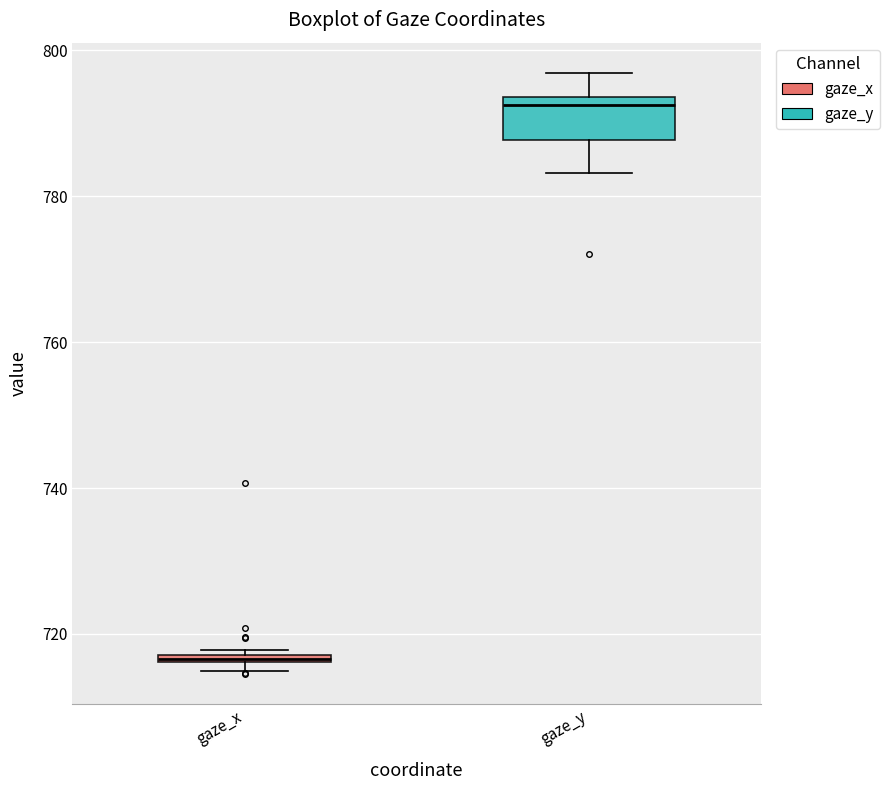

Where is the upper edge of the box for gaze_x on the y-axis? The values are not printed on the chart, so give them approximately, as read against the axis.

718